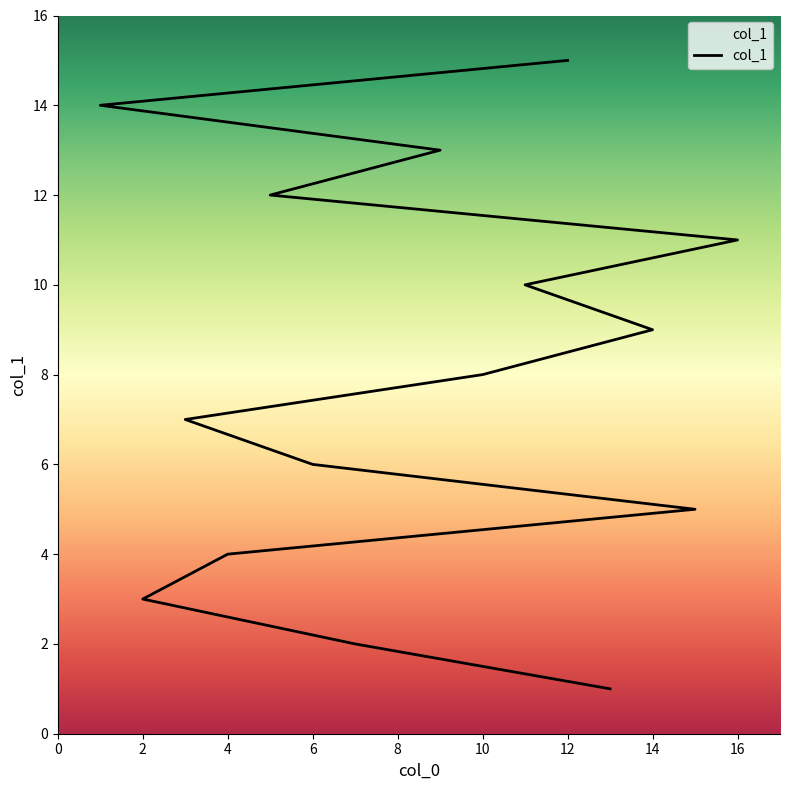

What is the label of the 8th point from the right?

10